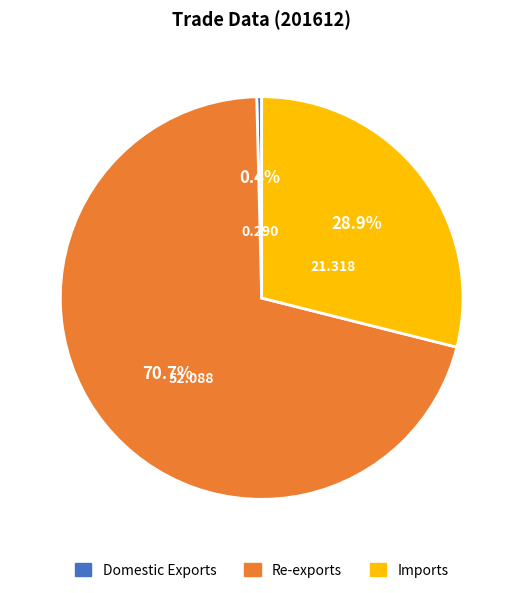

Combined, do Imports and Re-exports account for over 50%?

Yes